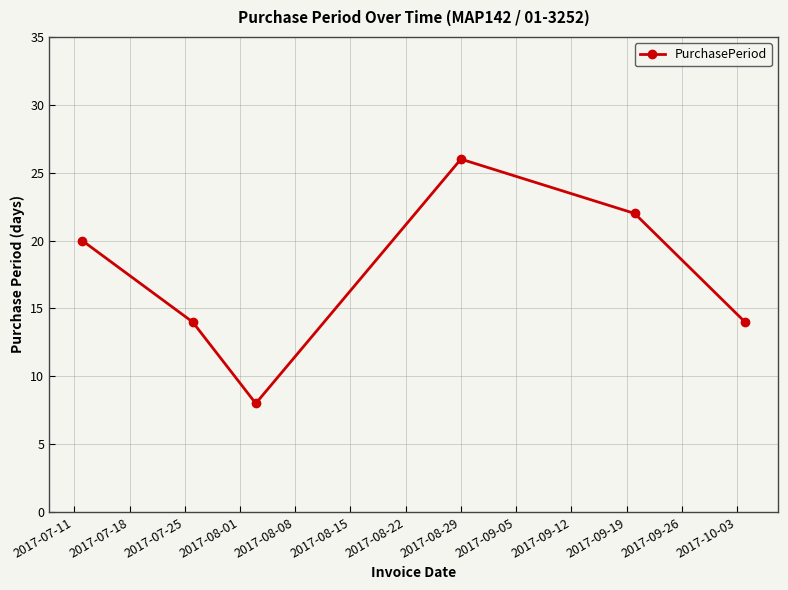

How many data points does each series have?

6